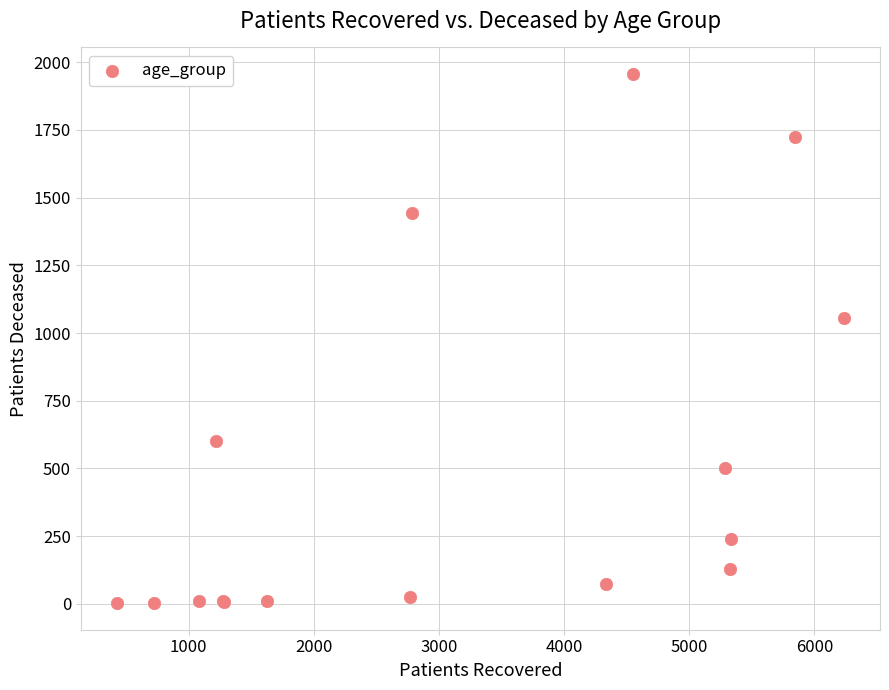

What Y value in the scatter plot is closest to 979?

1056